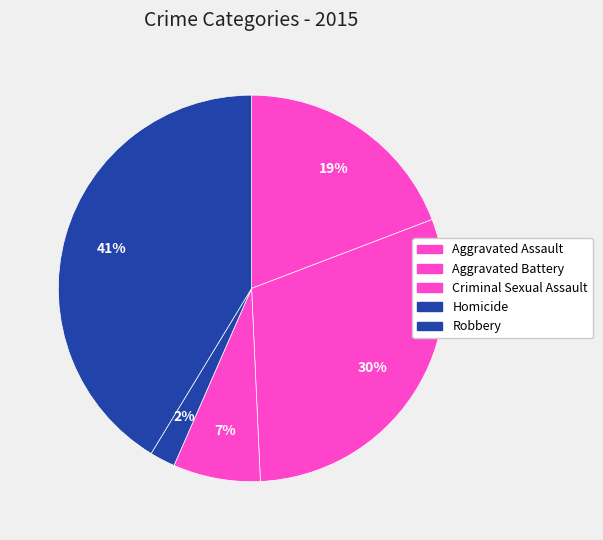

Approximately how many times larger is the value at Homicide compared to Aggravated Battery?

0.1